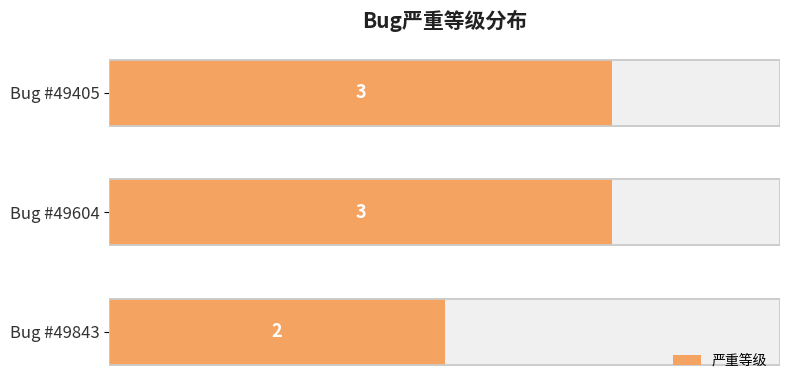

How many bars are there in total?

3